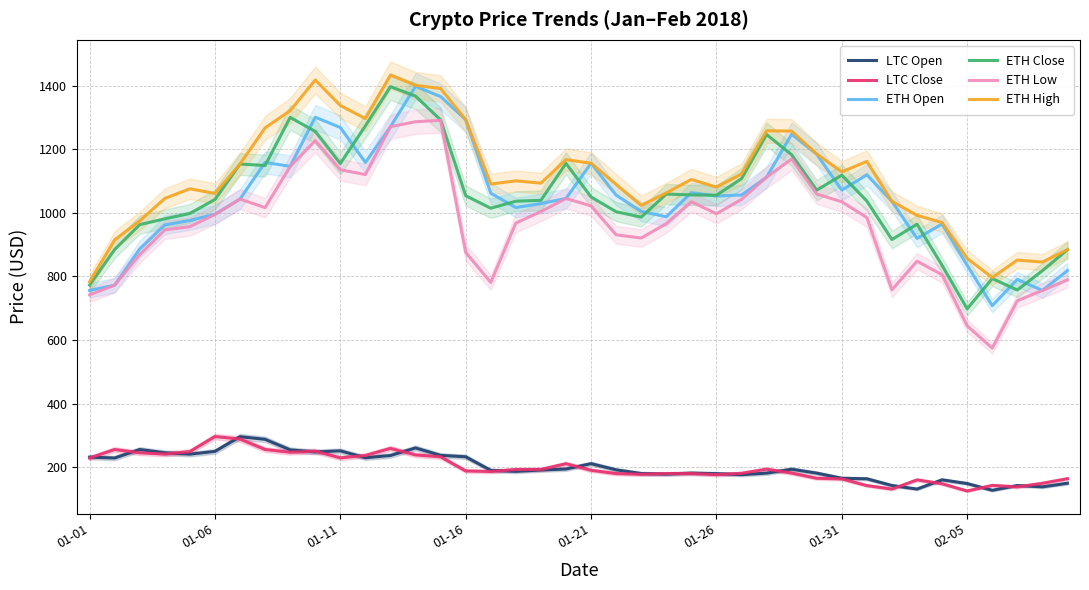

What is the minimum value for LTC Close?

125.3